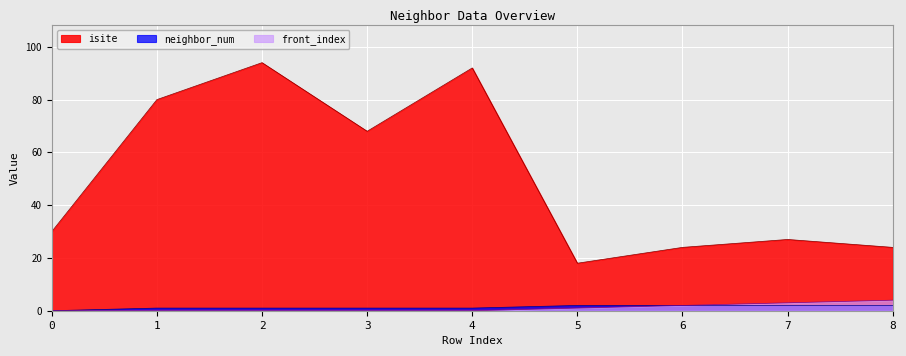

Which label corresponds to the largest value in the chart?

2